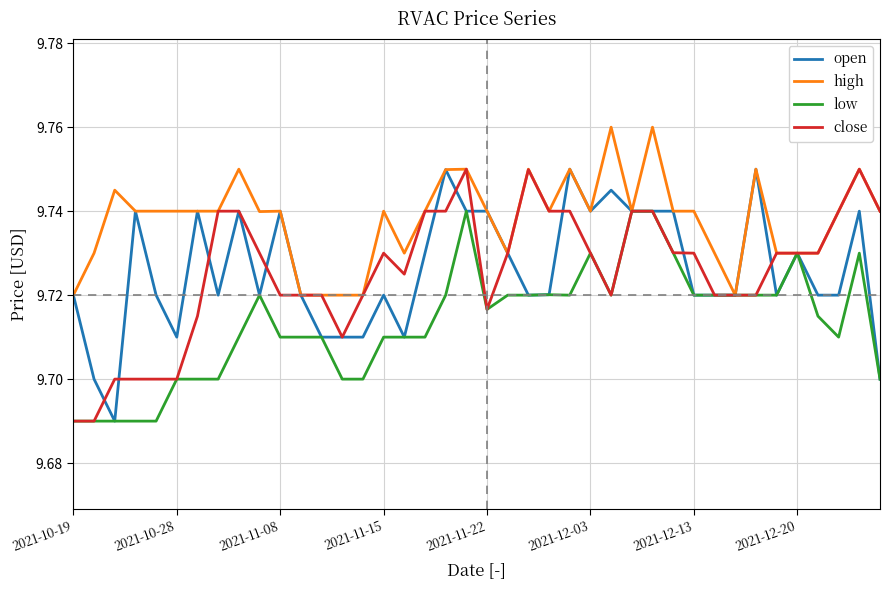

Which series has the largest total across all categories?

high